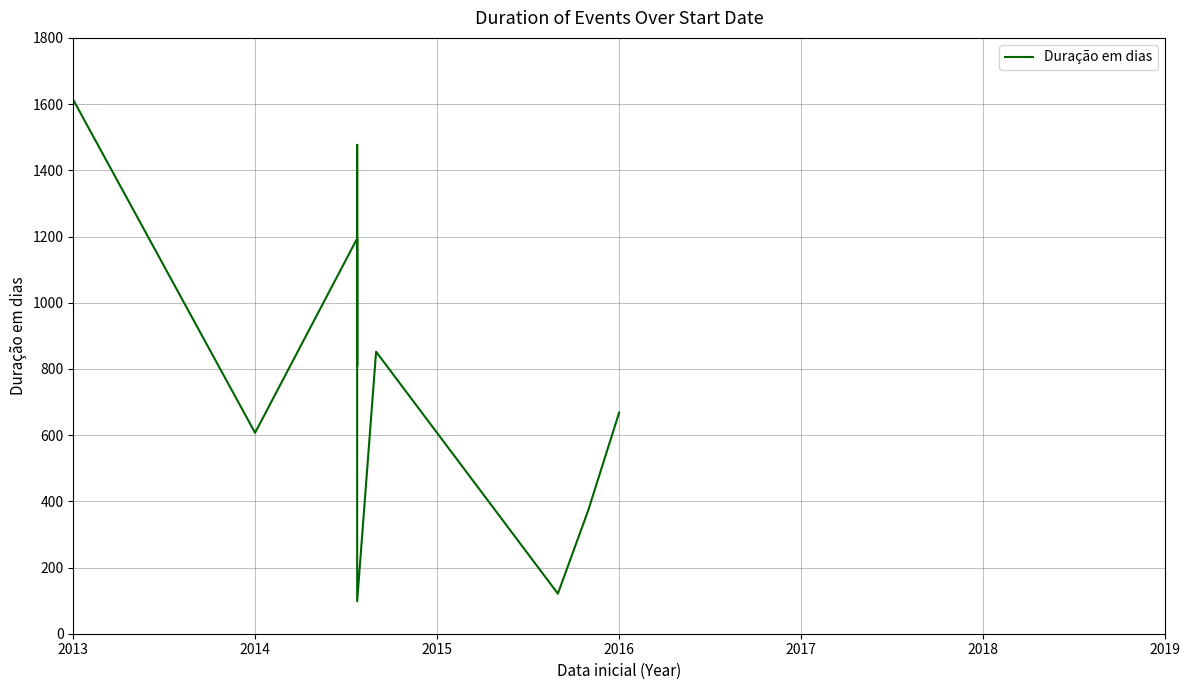

Where is the first local minimum?

2014